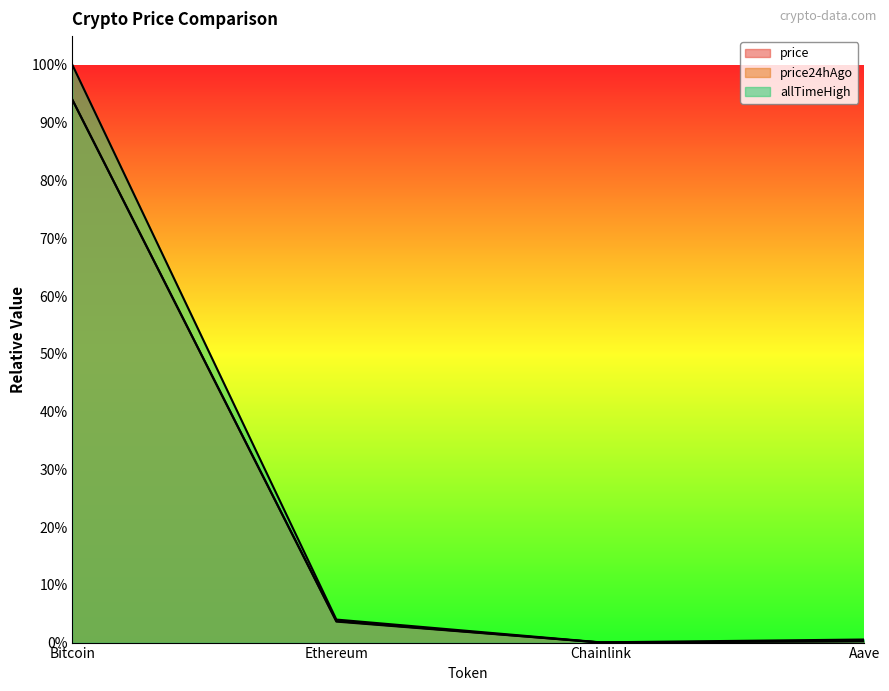

What is the total value across all series at Ethereum?

0.1